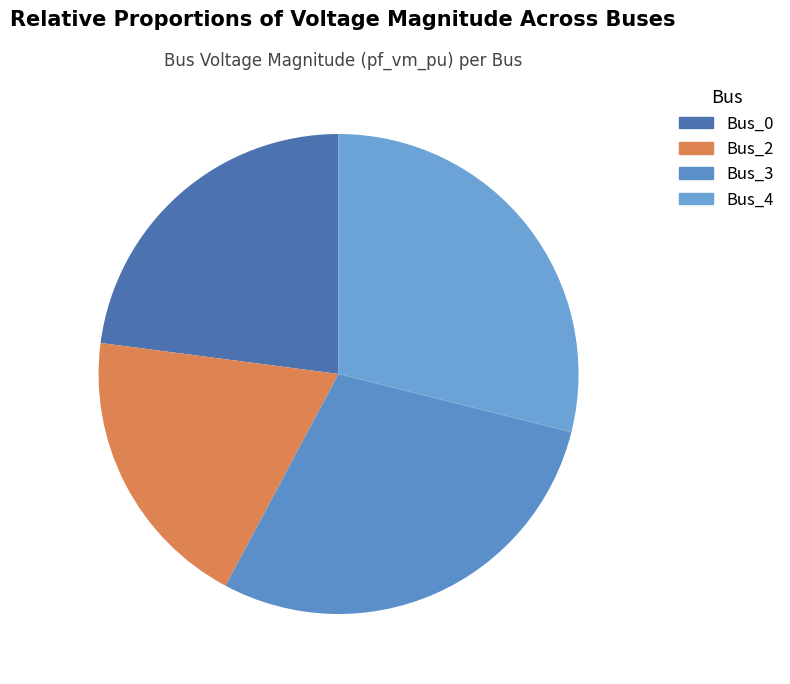

Count the number of slices in the pie.

4